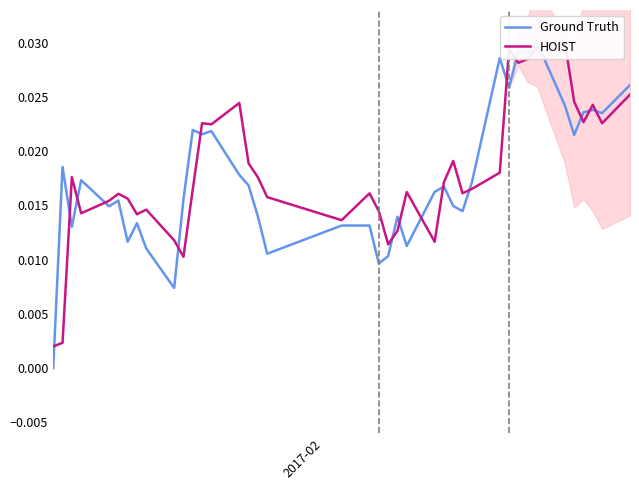

What is the sum of all Ground Truth values?

0.7